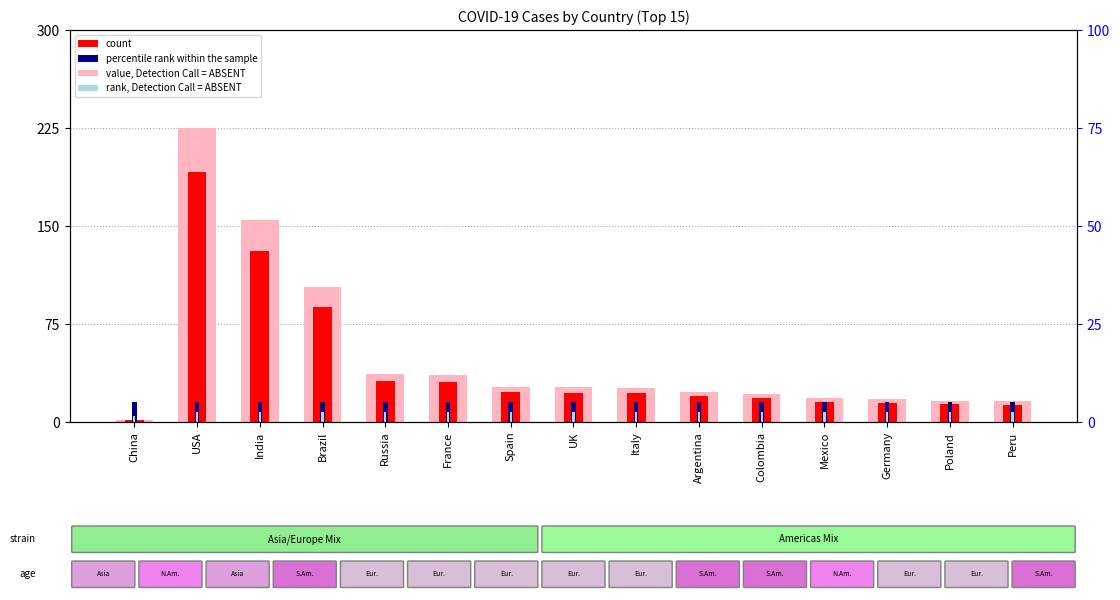

What is the sum of the value, Detection Call = ABSENT values at France and Poland?

52.4